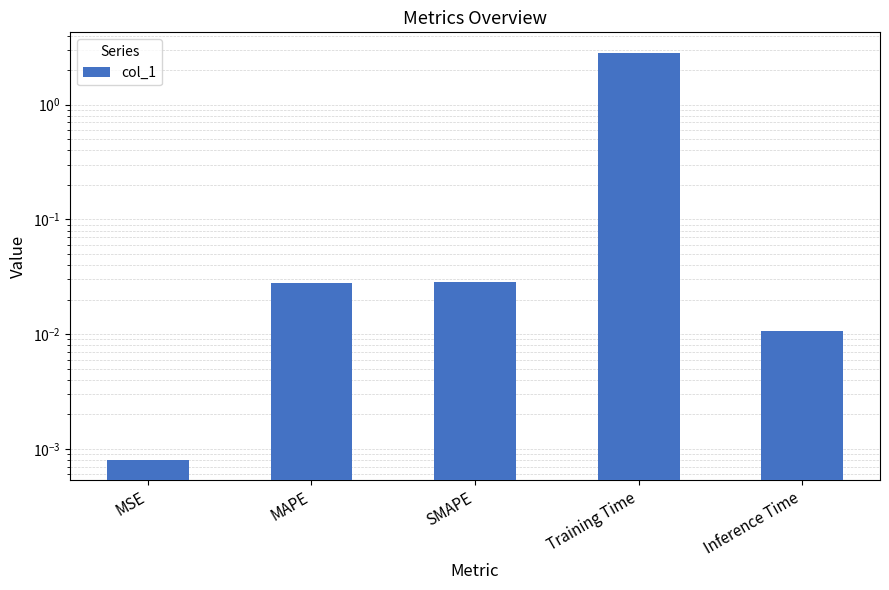

What position from the left is MSE?

1